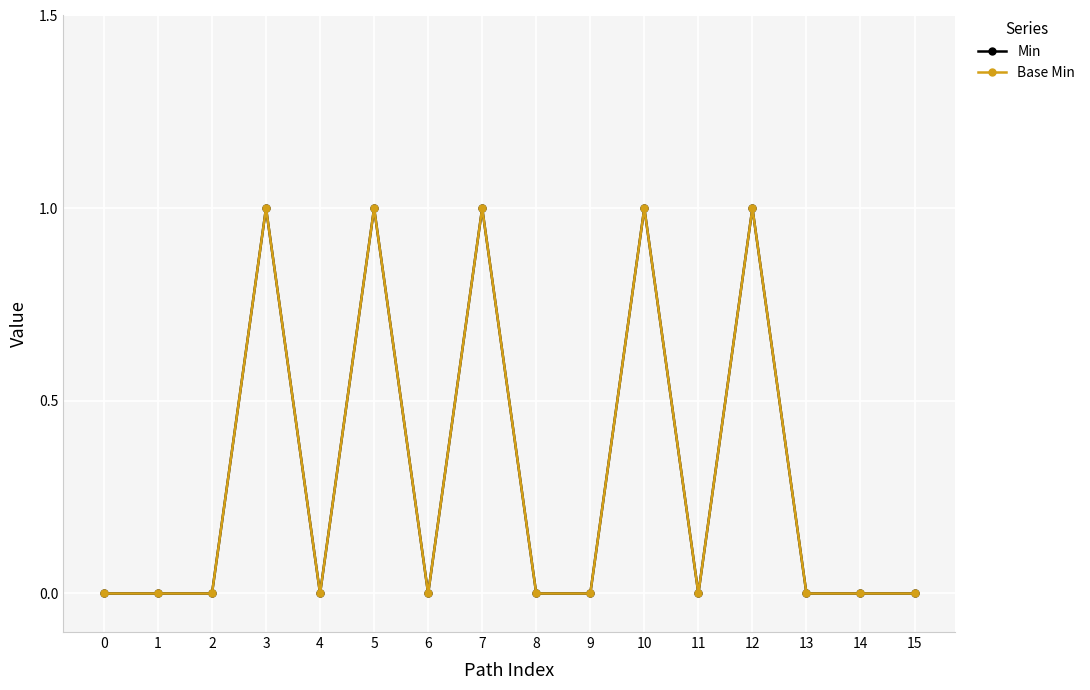

At how many categories does at least one series exceed 0?

5